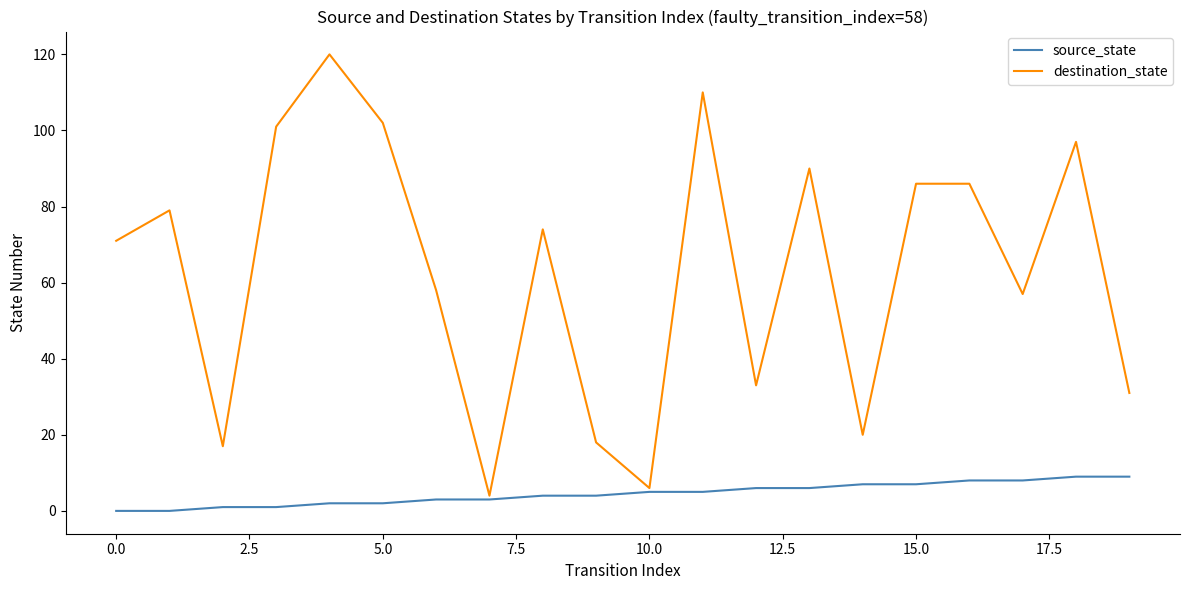

What is the maximum value shown in the chart?

120